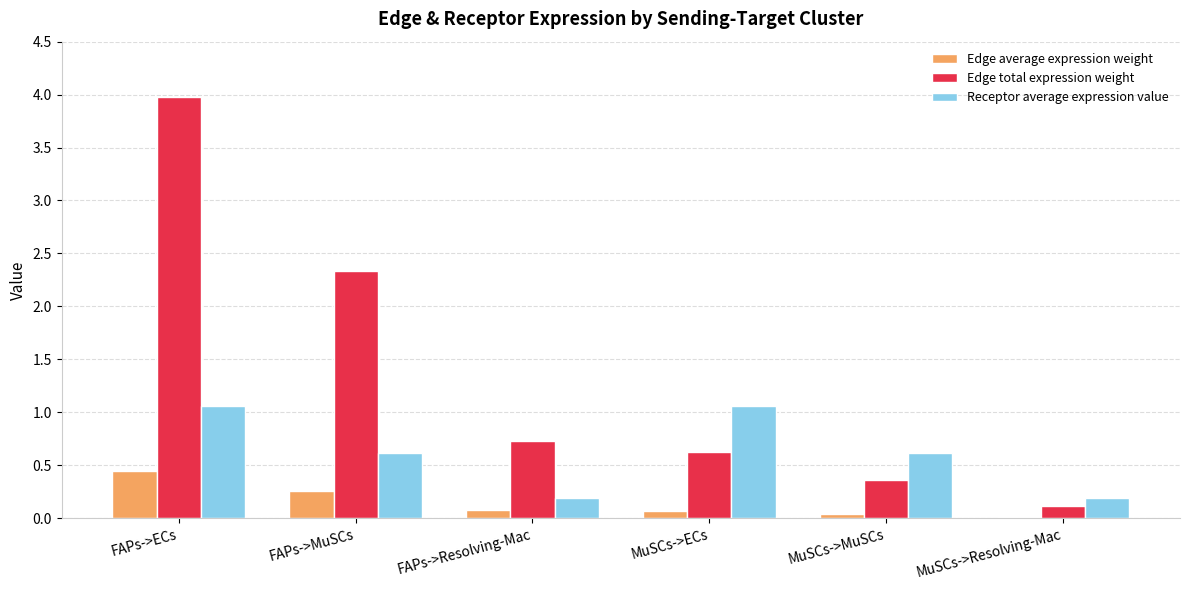

What is the total value across all series at FAPs->MuSCs?

3.2